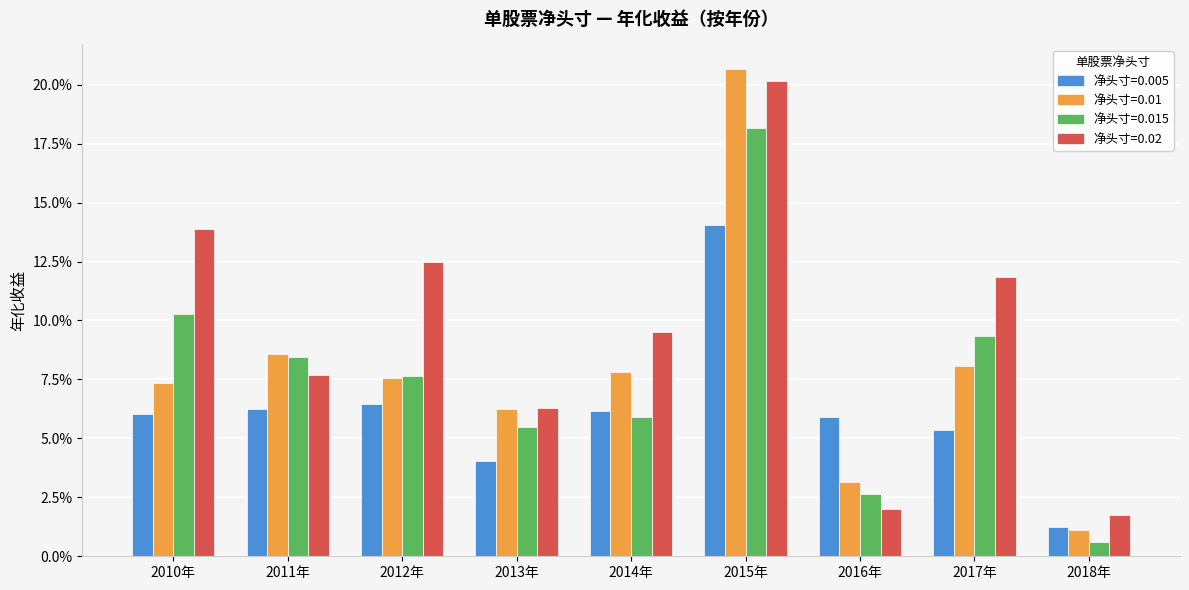

What is the label of the 7th bar from the right?

2012年